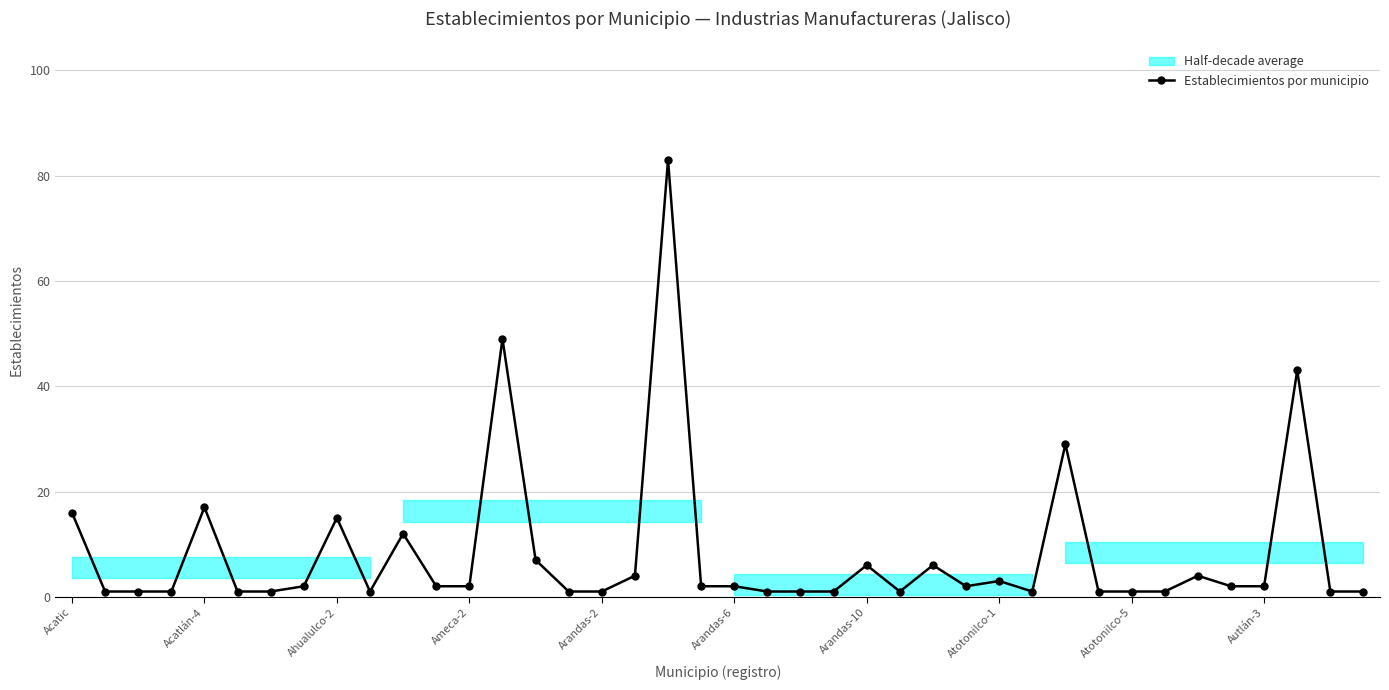

Which has a higher value, Autlán-3 or Acatic?

Acatic